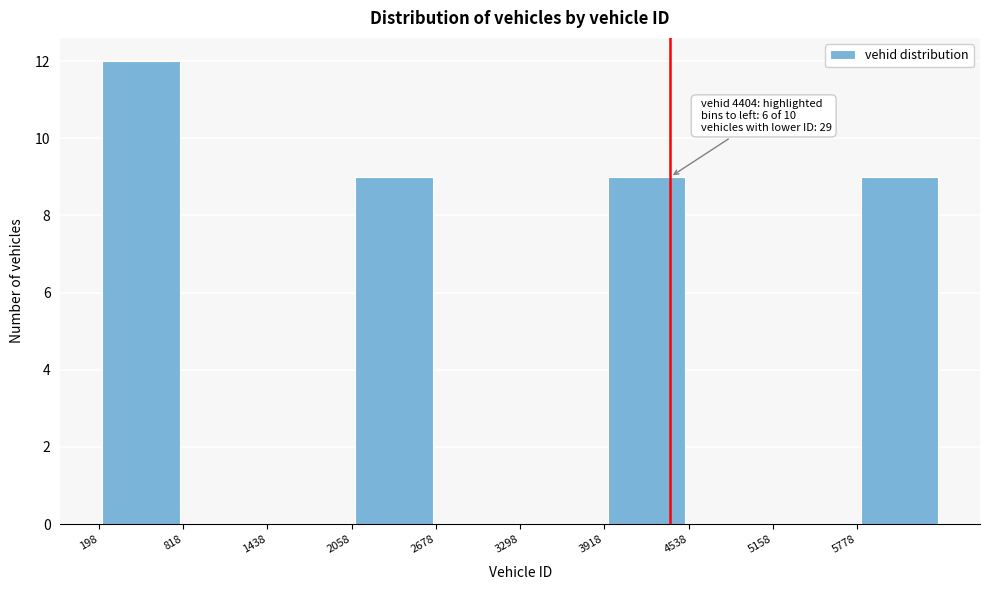

Which range on the x-axis has the tallest bar?

200 to 800